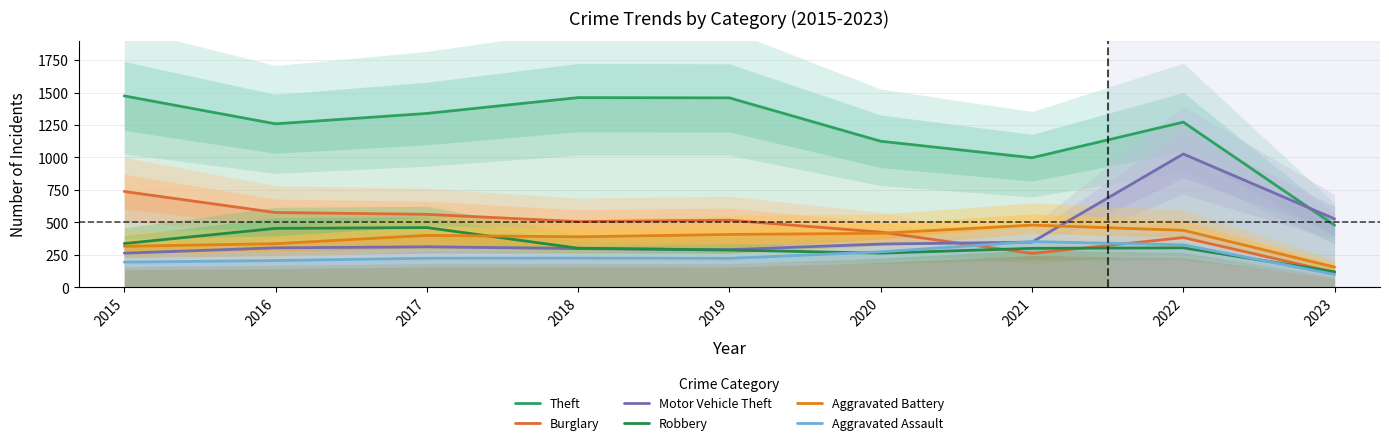

What is the maximum value shown in the chart?

1474